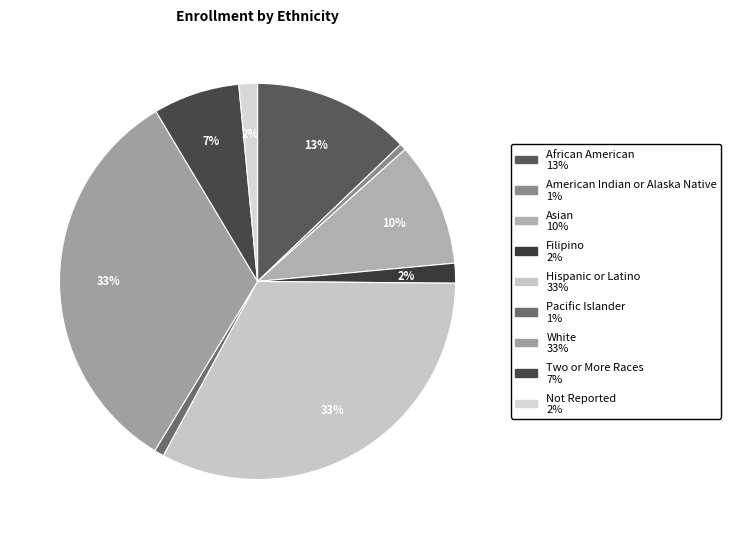

Rank the categories by value from highest to lowest.

Hispanic or Latino, White, African American, Asian, Two or More Races, Filipino, Not Reported, Pacific Islander, American Indian or Alaska Native